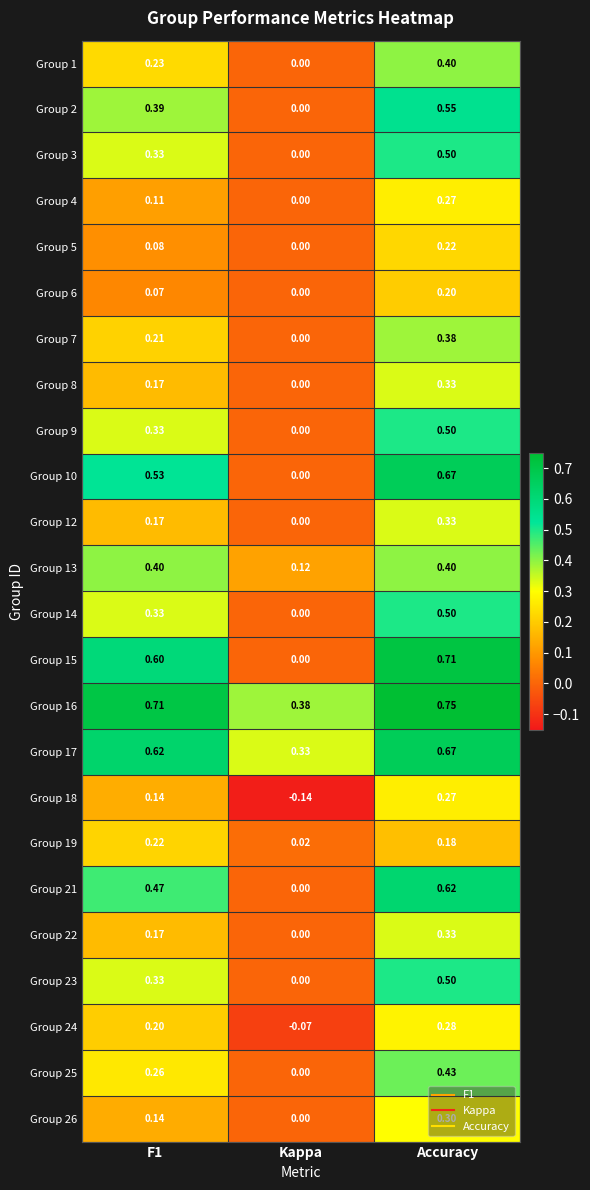

At which label does Group 12 reach its peak?

Accuracy